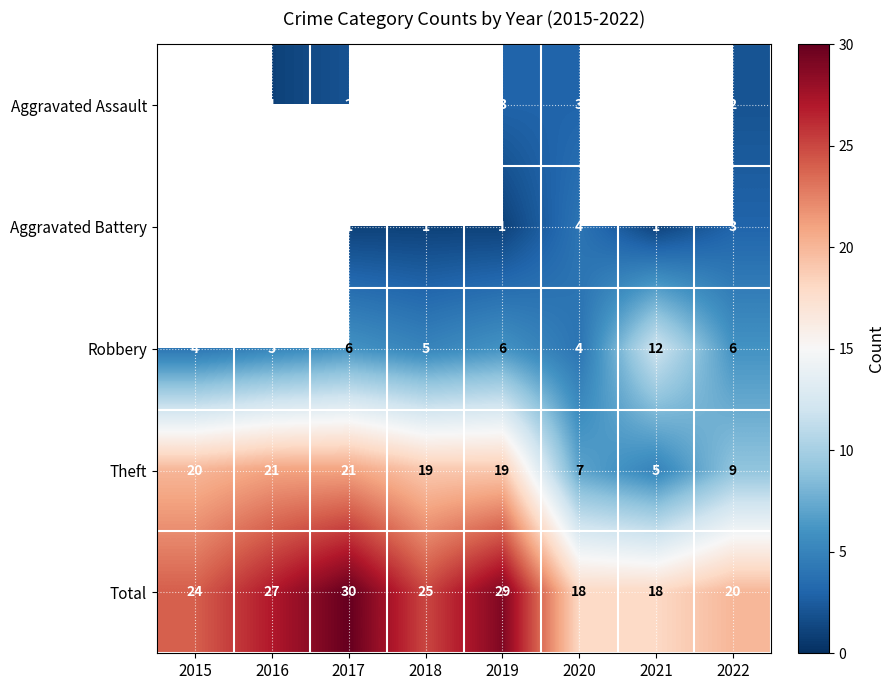

Rank the categories by Total value from lowest to highest.

2020, 2021, 2022, 2015, 2018, 2016, 2019, 2017